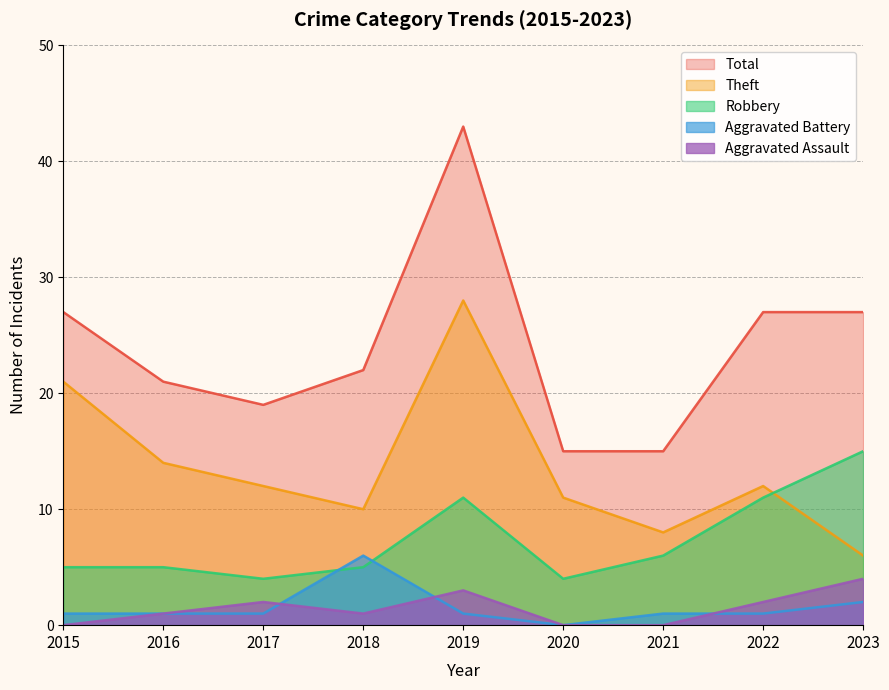

Rank the series at 2023 from lowest to highest value.

Aggravated Battery, Aggravated Assault, Theft, Robbery, Total